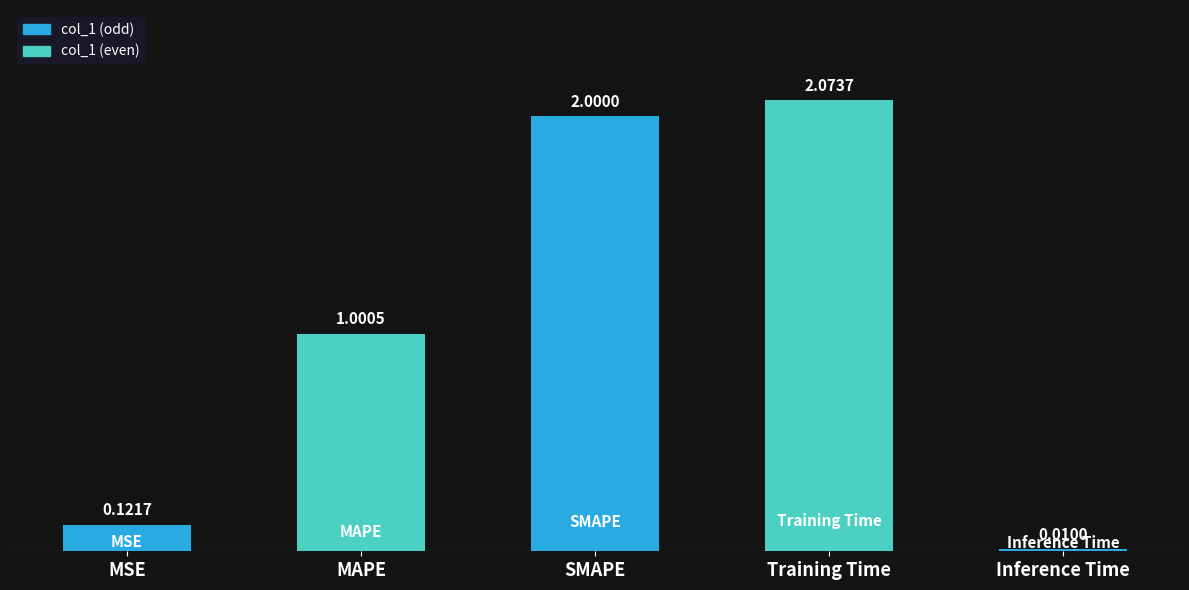

Count the number of values greater than 1.

3